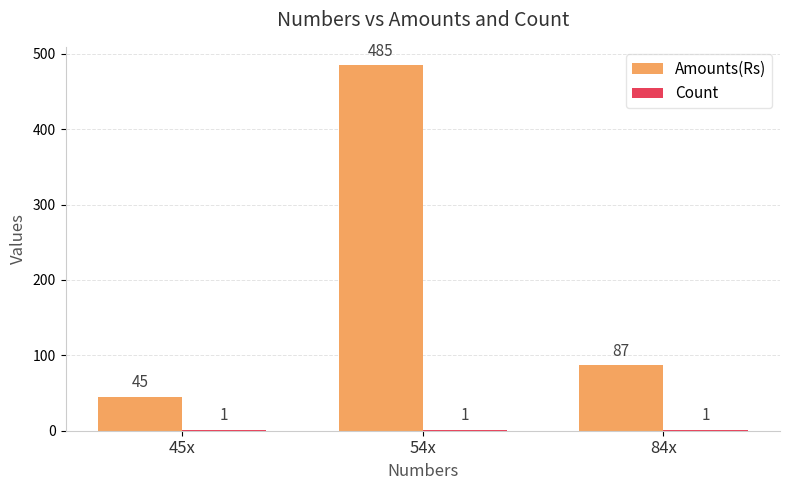

At which category is the sum across all series the highest?

54x